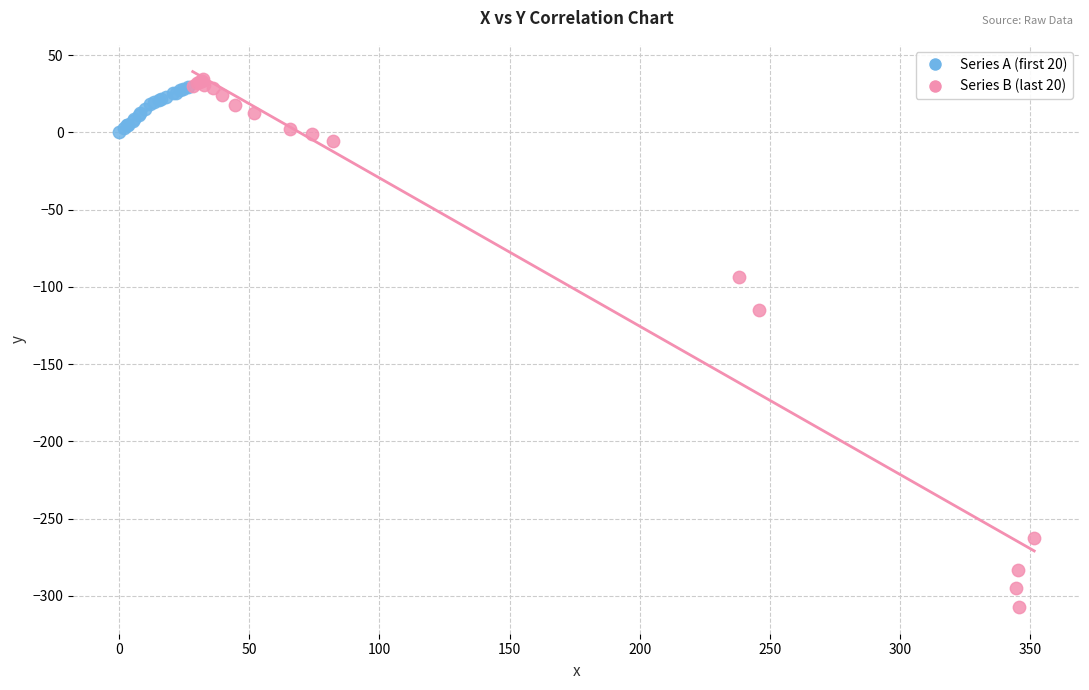

Which series reaches the minimum Y coordinate?

Series B (last 20)